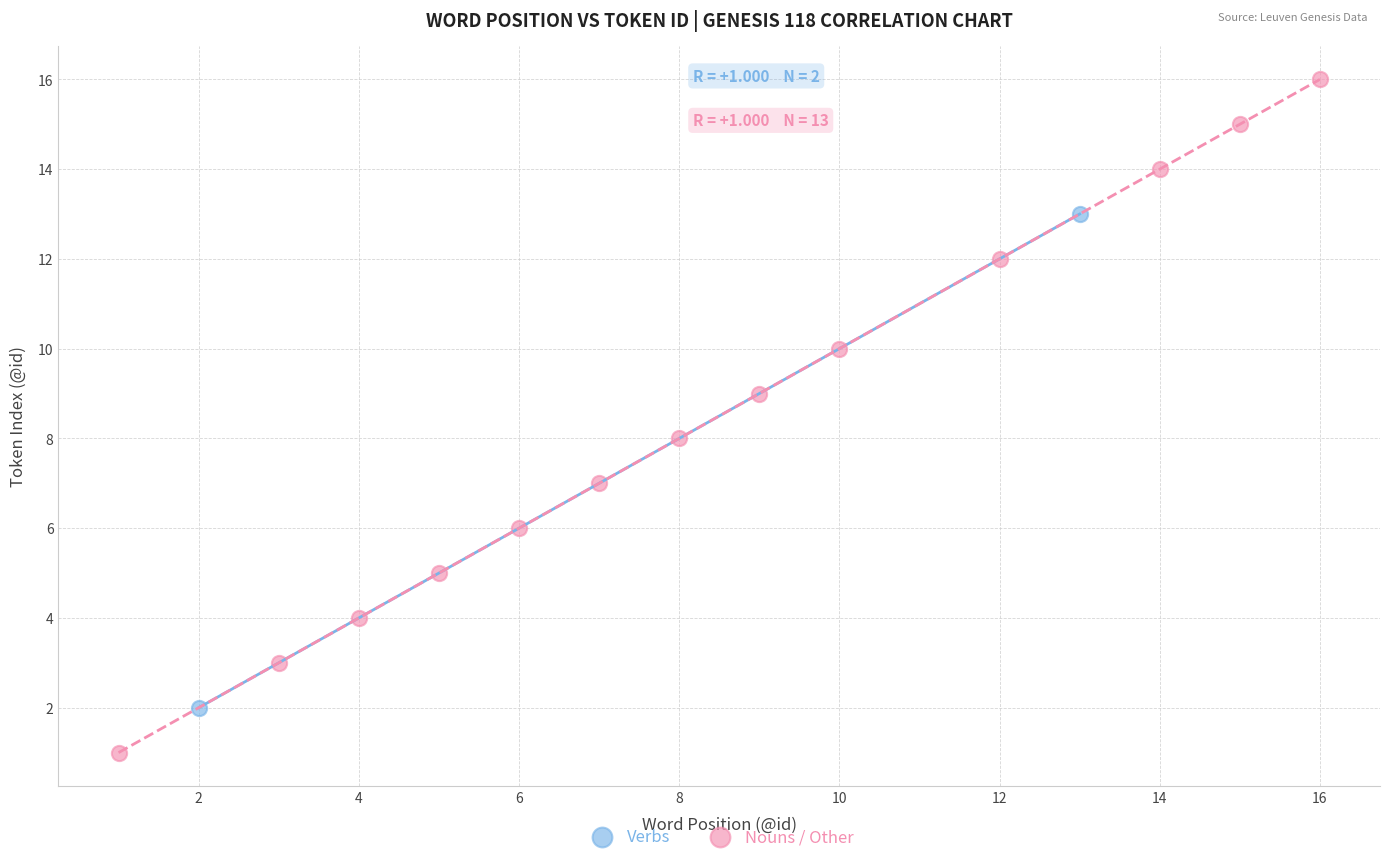

Which series reaches the maximum Y coordinate?

Nouns / Other